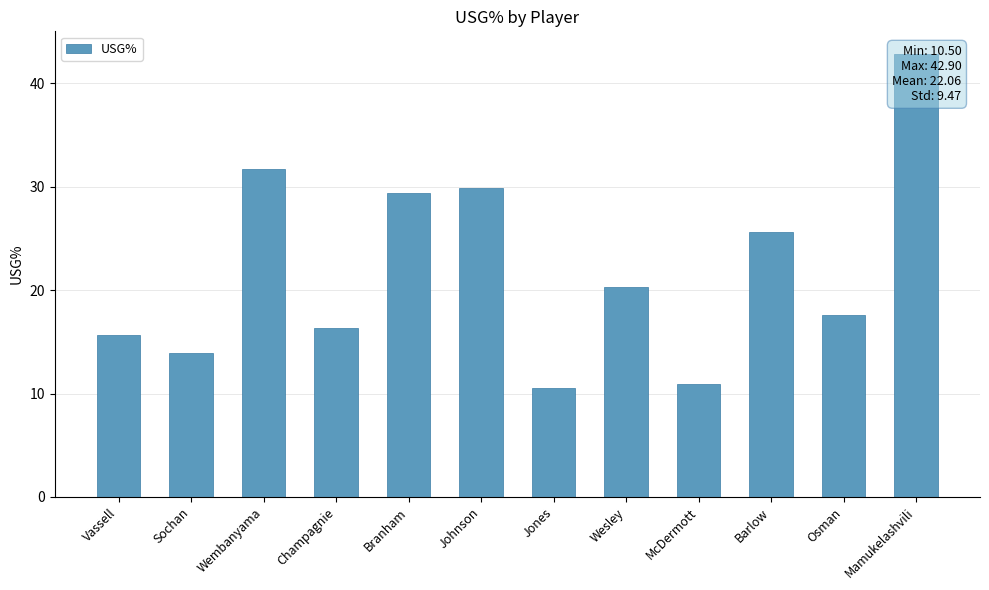

What is the change in value from Branham to Wesley?

-9.1